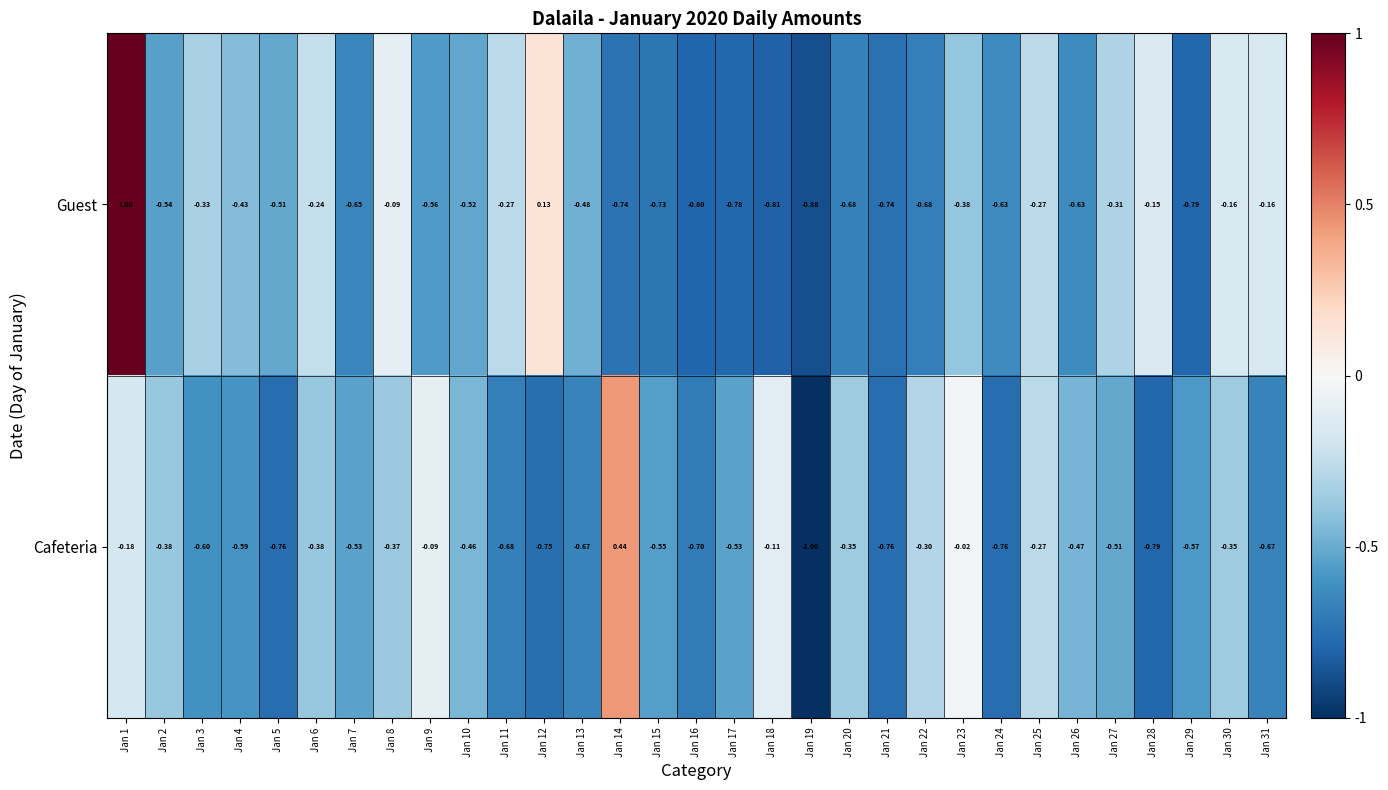

Rank the series at Jan 31 from highest to lowest value.

Guest, Cafeteria